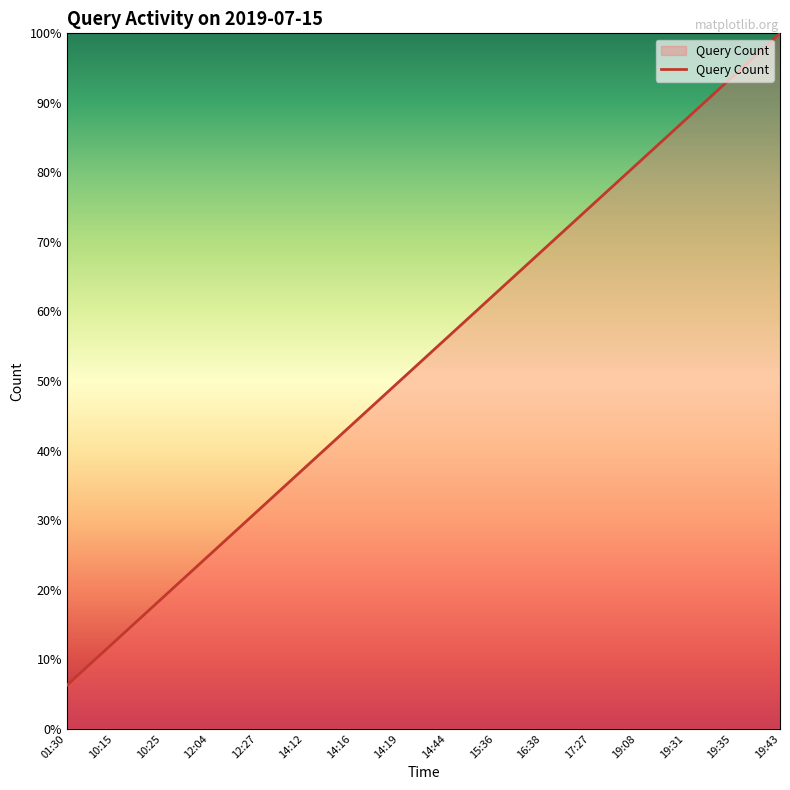

Reading left to right, what are all the values shown in this chart?

01:30=0.1	10:15=0.1	10:25=0.2	12:04=0.2	12:27=0.3	14:12=0.4	14:16=0.4	14:19=0.5	14:44=0.6	15:36=0.6	16:38=0.7	17:27=0.8	19:08=0.8	19:31=0.9	19:35=0.9	19:43=1.0